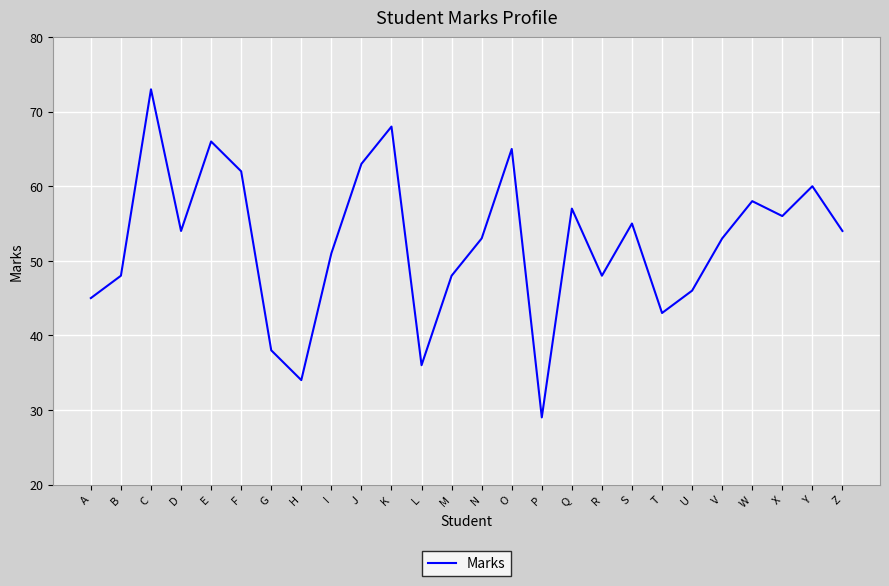

How many categories are shown in the chart?

26